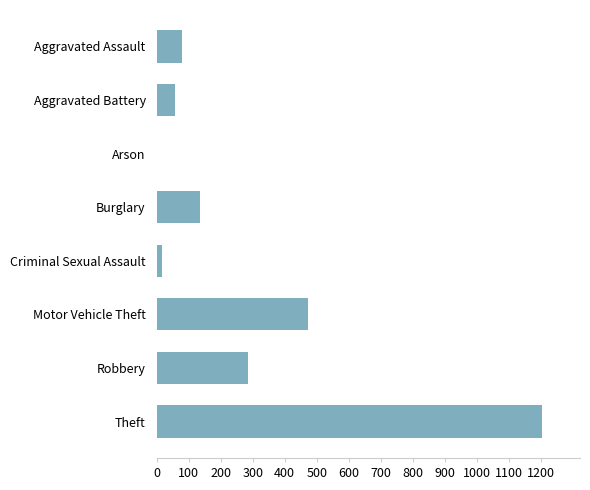

Does the chart contain stacked bars?

No